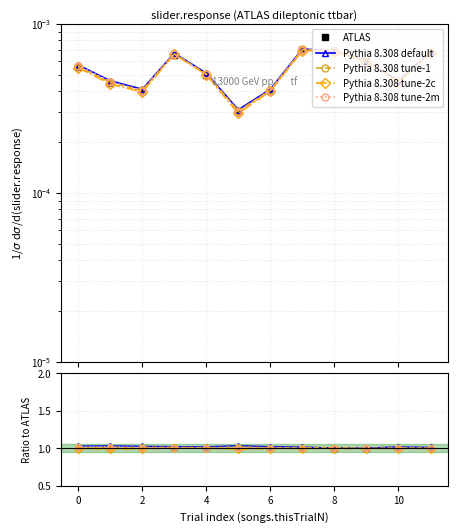

What is the label of the 1st point from the right?

11